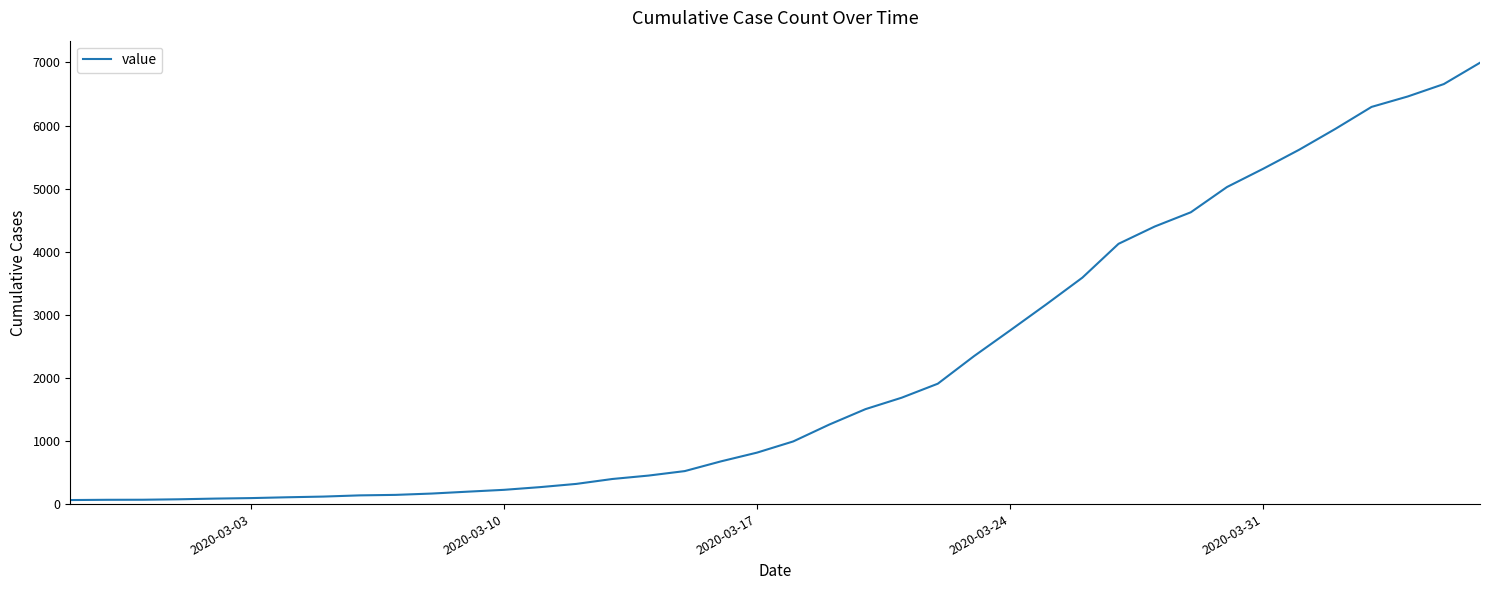

What is the greatest value displayed?

6995